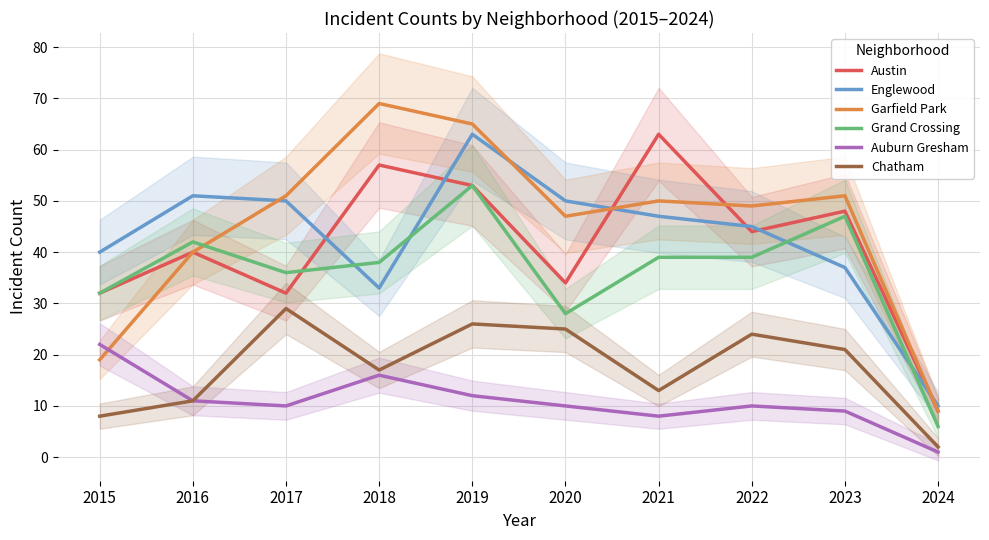

What are all the series names shown in the legend?

Austin, Englewood, Garfield Park, Grand Crossing, Auburn Gresham, Chatham